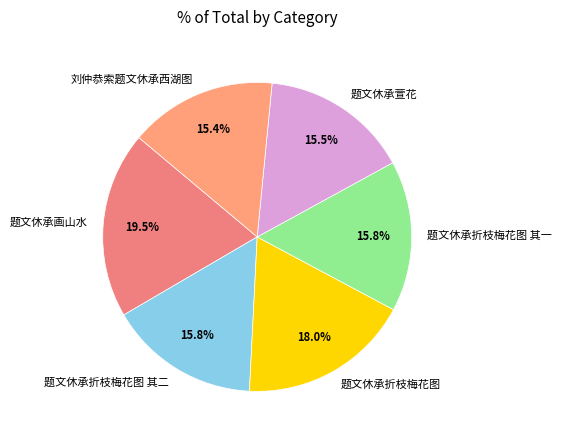

What is the ratio of the value at 题文休承折枝梅花图 to the value at 刘仲恭索题文休承西湖图?

1.2